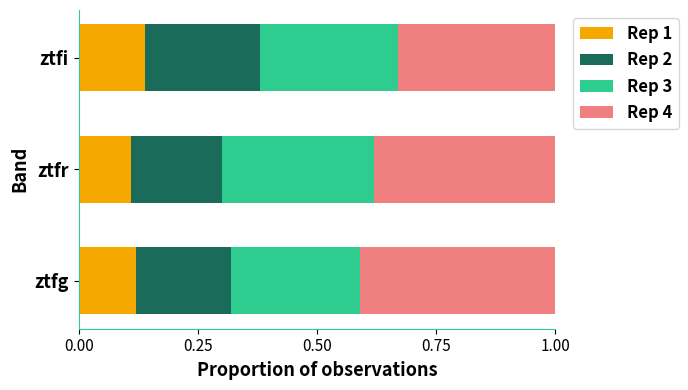

What are all the series names shown in the legend?

Rep 1, Rep 2, Rep 3, Rep 4